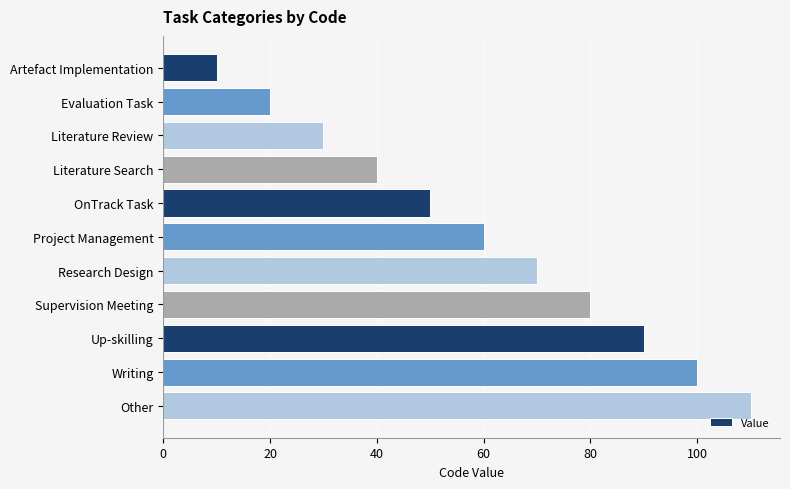

What is the greatest value displayed?

110